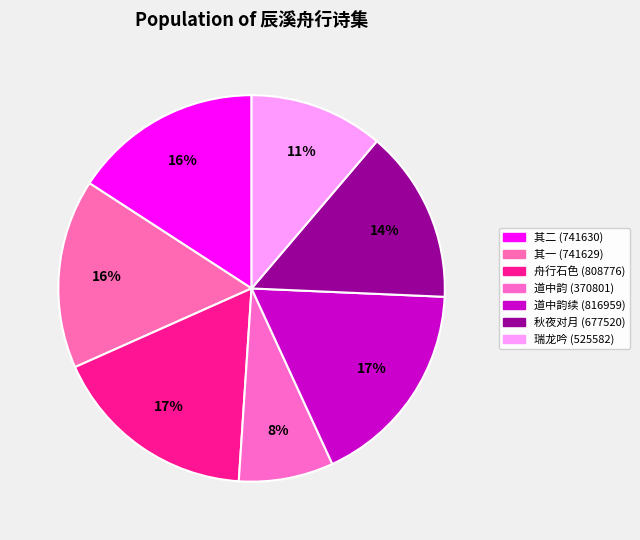

To the nearest percent, what is the difference between the largest and smallest slice percentages?

10%